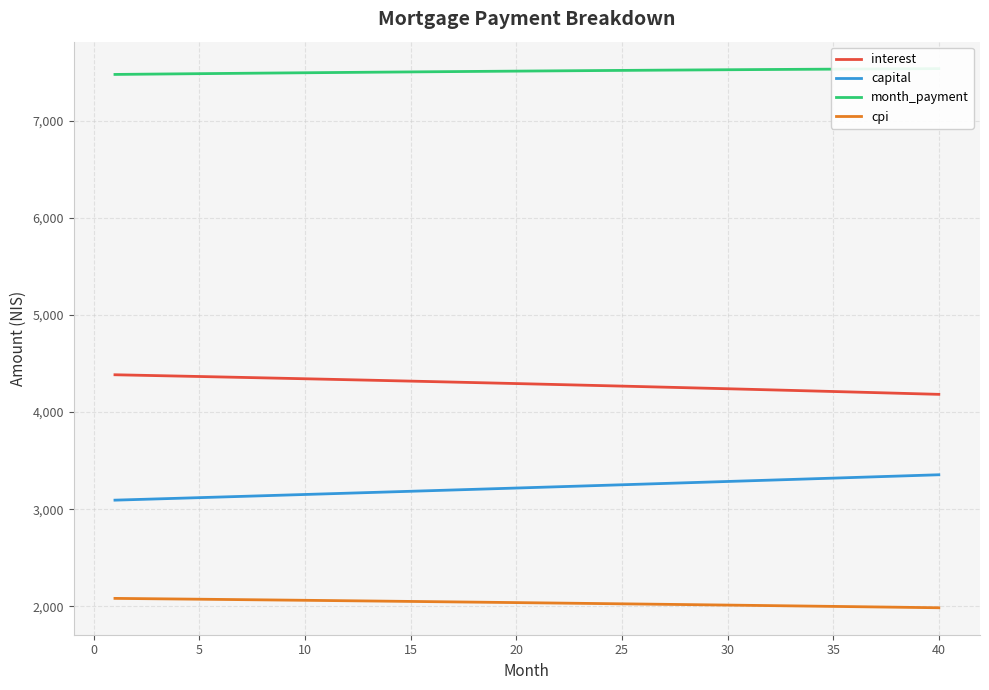

True or false: cpi and capital cross at least once.

False